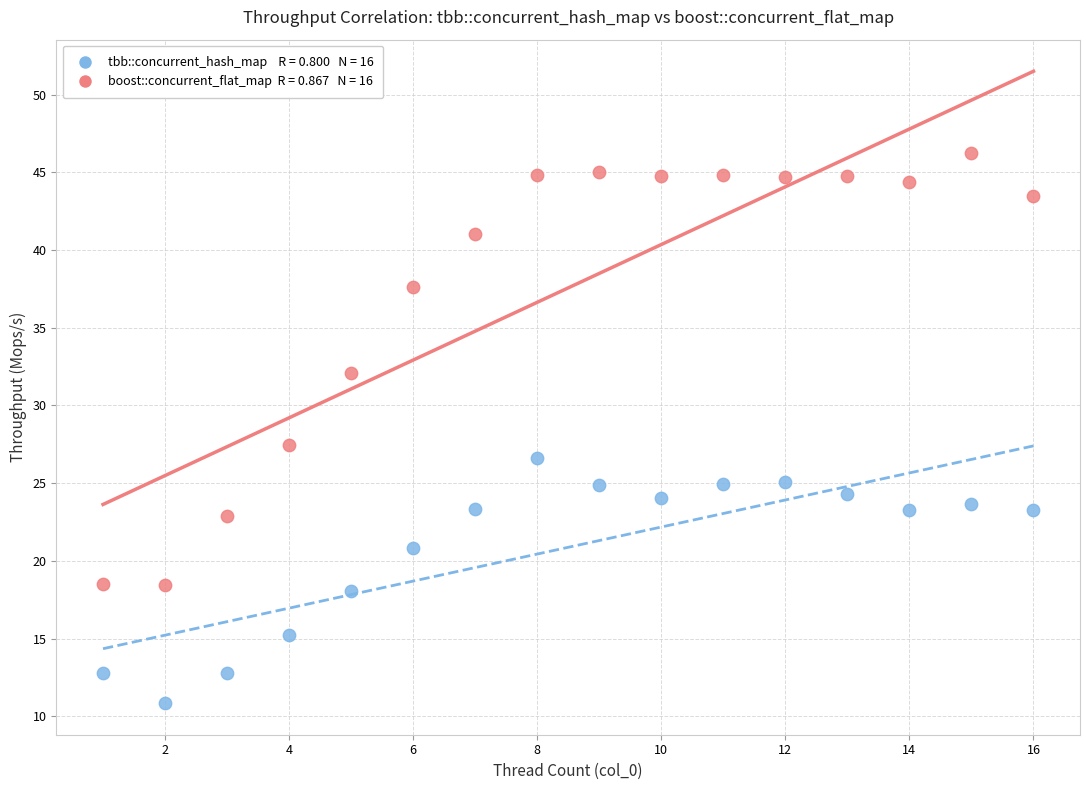

Across all series, what Y value is closest to 28?

27.5